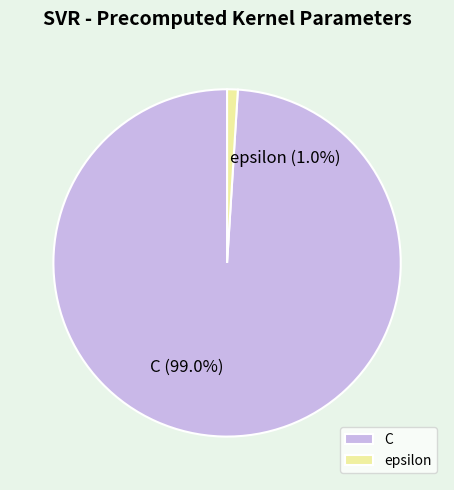

To the nearest percent, what percentage of the pie is epsilon?

1%